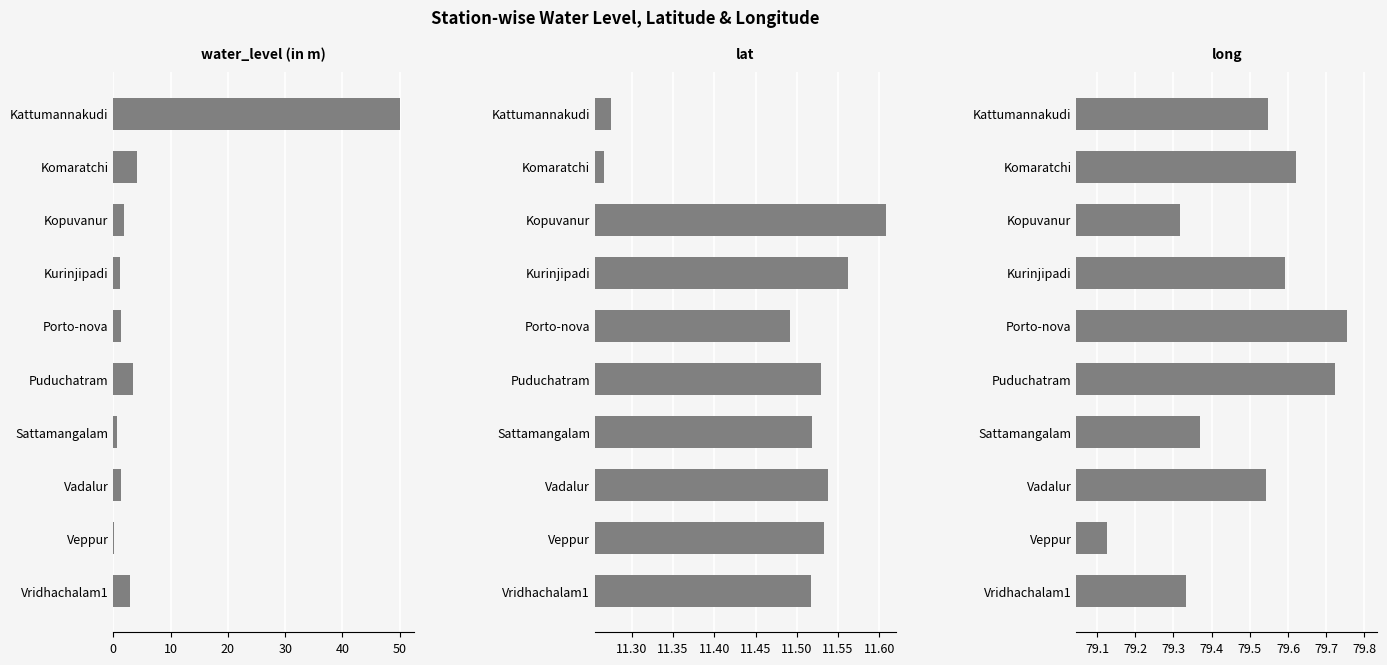

How many bars are there in each group?

3